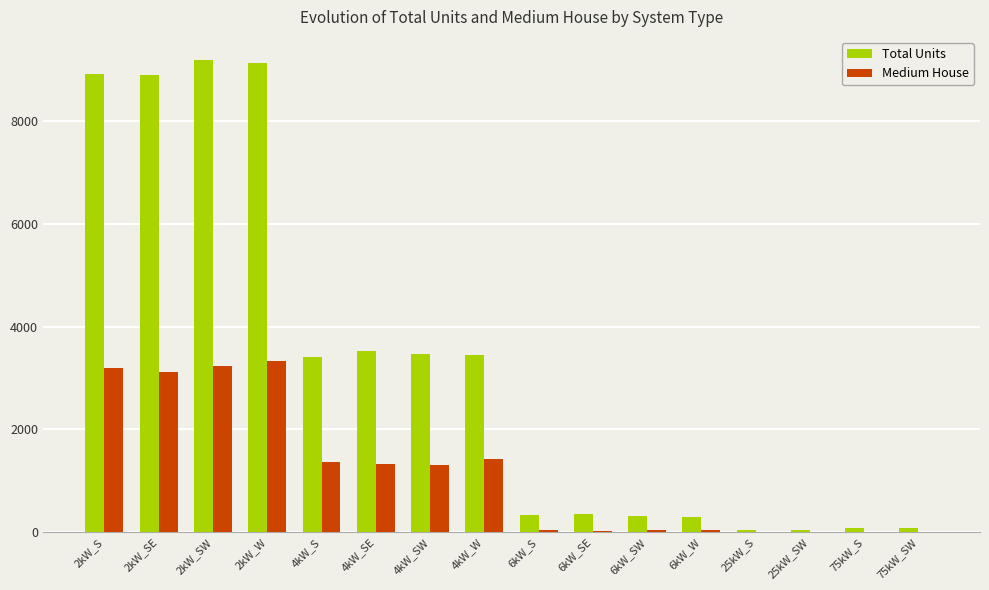

Which series has the largest total across all categories?

Total Units